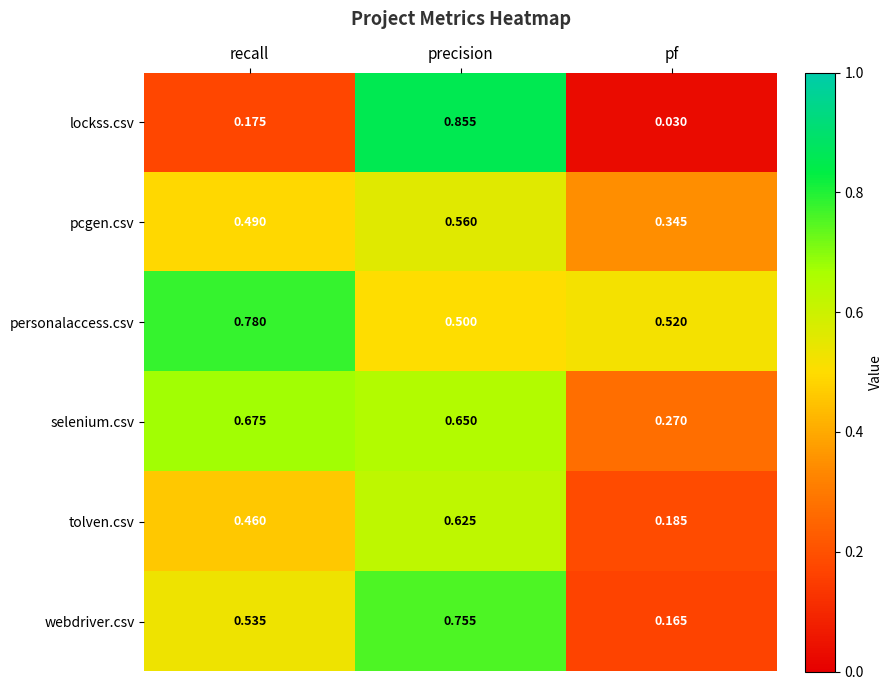

At which label is tolven.csv closest to 0?

pf